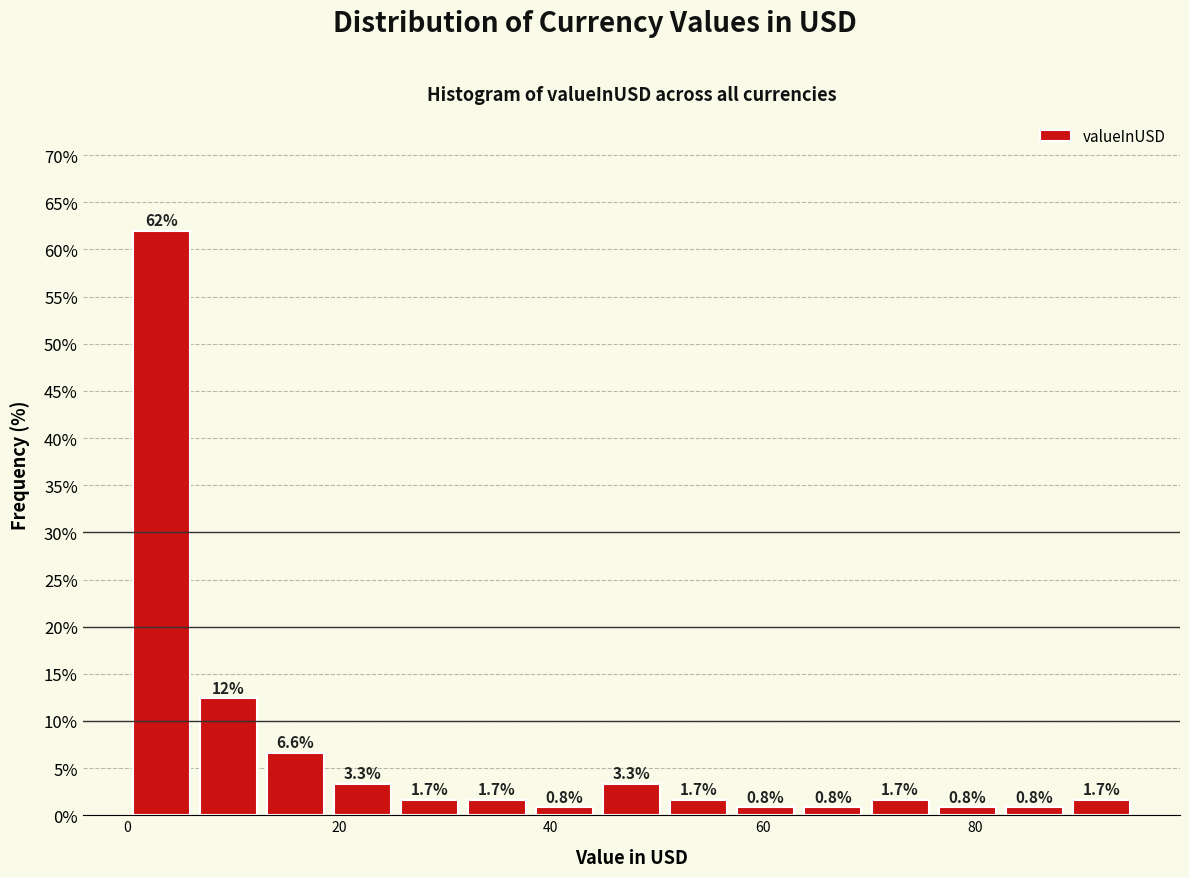

Read against the x-axis, roughly where is the centre of the tallest bar?

4